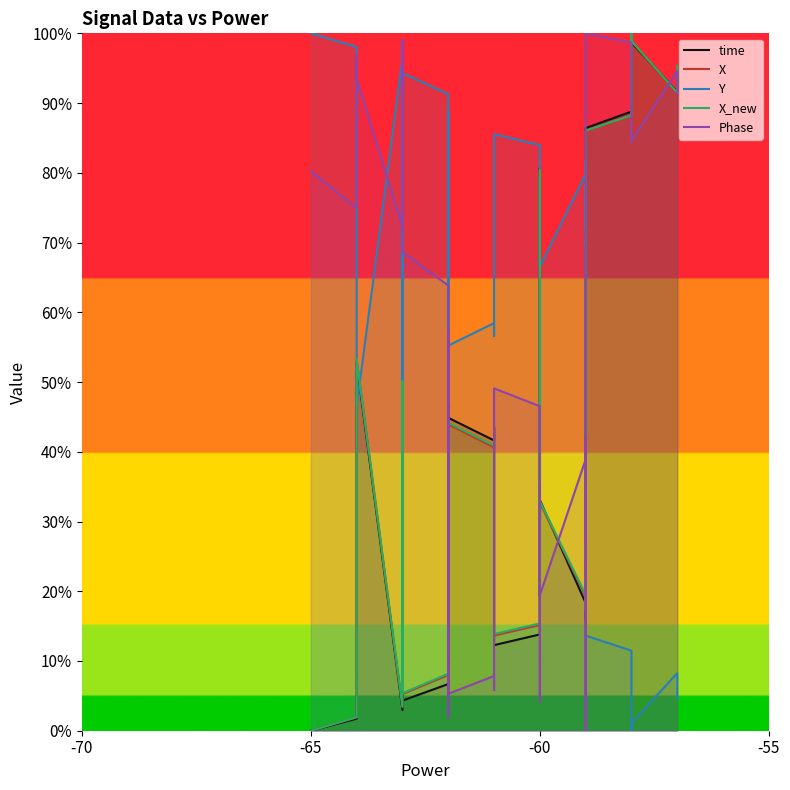

Reading left to right, list all the values displayed in this chart.

time: 0.0	1.7	51.0	52.8	3.0	49.8	4.3	6.7	46.8	9.0	10.3	44.9	41.6	43.5	12.3	13.8	39.7	78.5	80.7	37.2	19.3	33.1	18.3	15.9	27.3	24.9	22.1	20.6	29.8	29.0	35.3	82.3	84.3	86.4	88.8	96.3	100.0	98.7	91.6	94.6
X: 0.0	1.9	51.4	53.2	3.4	50.0	5.3	8.0	45.9	10.3	11.7	43.9	40.6	42.5	13.6	15.2	38.8	78.4	80.2	36.4	19.8	32.7	19.3	17.2	27.4	25.1	22.3	20.8	29.7	28.9	34.5	81.8	83.8	85.9	88.1	96.8	100.0	98.9	91.4	95.3
Y: 100.0	98.1	48.3	46.6	96.5	49.6	94.3	91.3	53.3	89.0	87.6	55.2	58.4	56.6	85.5	84.0	60.3	21.0	19.3	62.6	79.3	66.5	79.8	81.9	71.9	74.1	76.8	78.4	69.6	70.3	64.4	17.7	15.7	13.6	11.5	3.1	0.0	1.1	8.3	4.6
X_new: 0.0	1.9	51.5	53.3	3.4	50.1	5.4	8.2	46.1	10.5	11.9	44.2	40.9	42.8	13.9	15.4	39.0	78.6	80.4	36.6	20.1	32.9	19.5	17.5	27.6	25.3	22.5	21.0	29.9	29.1	34.8	81.9	83.9	86.0	88.2	96.8	100.0	98.9	91.5	95.4
Phase: 80.2	74.9	96.9	93.5	72.3	99.1	68.6	63.8	1.9	57.4	54.2	5.3	7.8	5.8	49.1	46.5	10.7	8.1	4.2	15.1	35.5	19.4	38.9	42.0	26.9	29.1	32.8	36.1	22.8	24.5	16.6	2.1	0.0	100.0	98.7	88.7	84.4	84.6	94.6	91.4